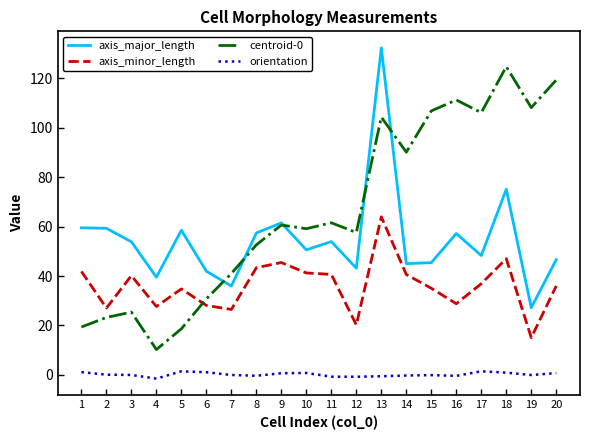

At which category is the sum across all series the highest?

13